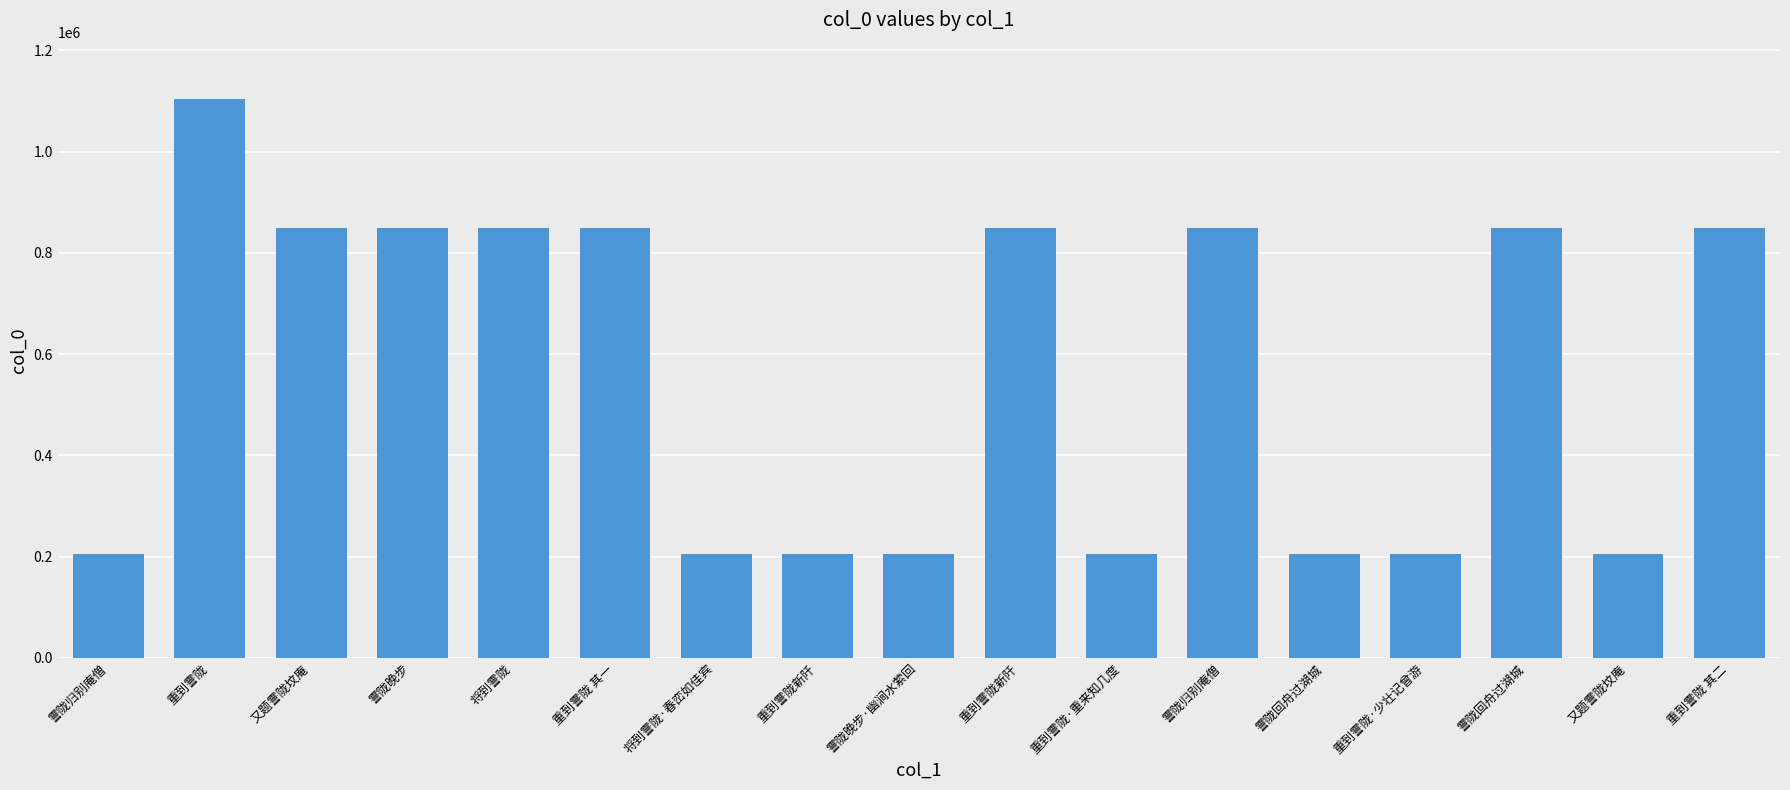

Approximately how many times larger is the value at 重到霅陇 其二 compared to 霅陇回舟过湖城?

1.0